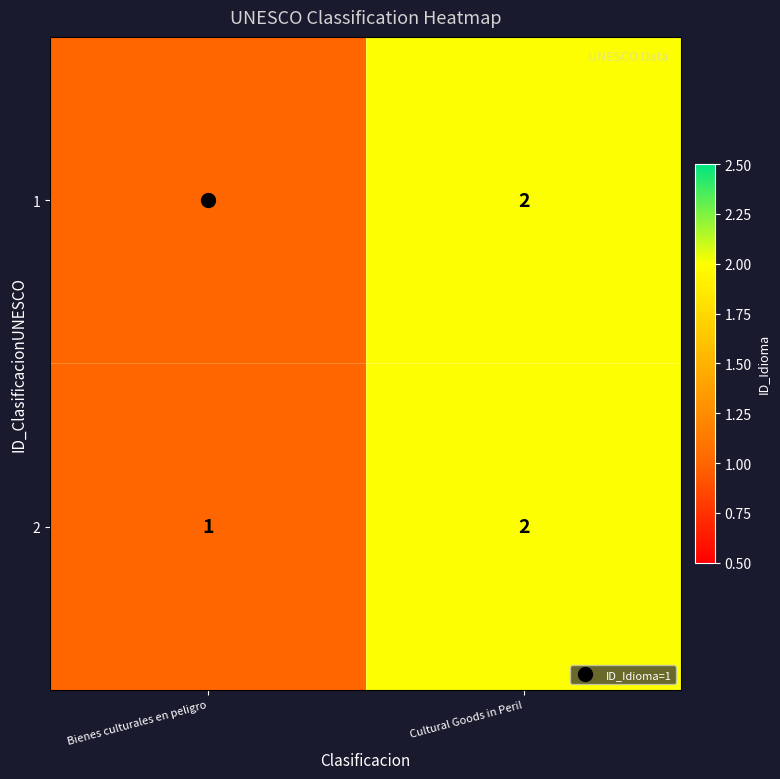

Rank the categories by 2 value from highest to lowest.

Cultural Goods in Peril, Bienes culturales en peligro